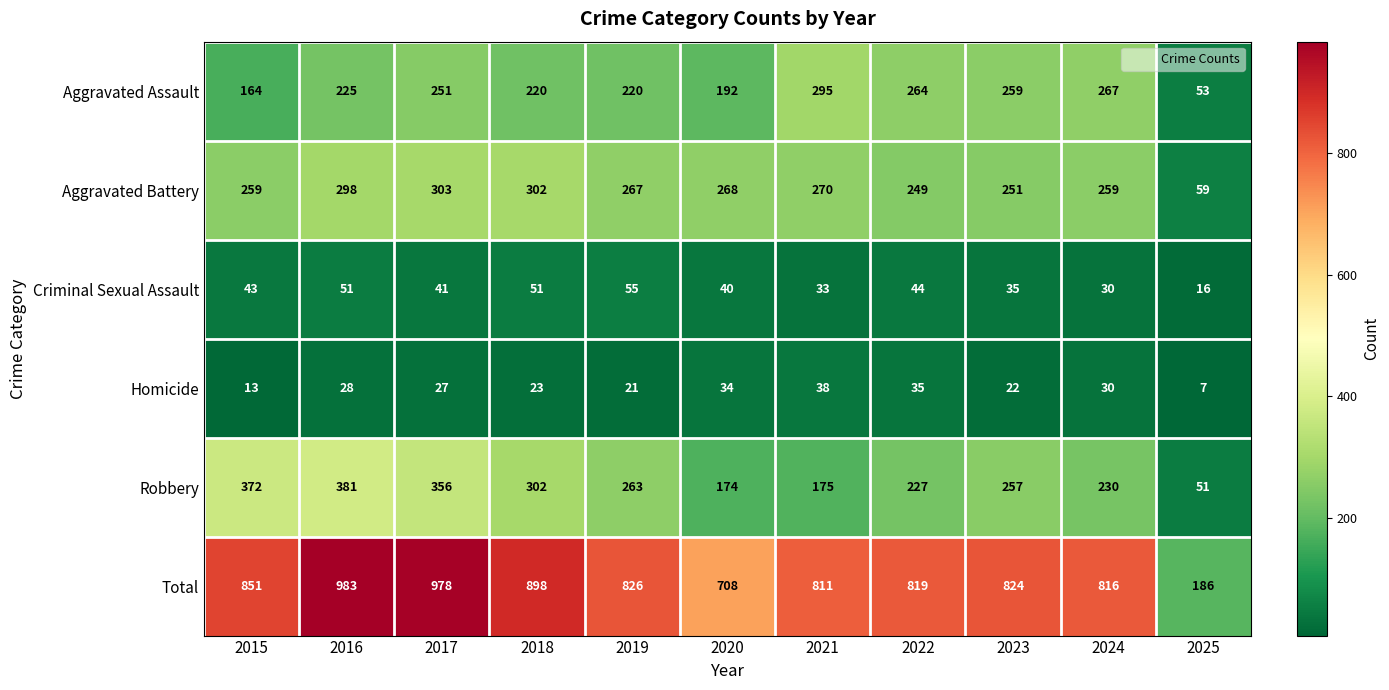

At which label does Robbery first exceed 257?

2015